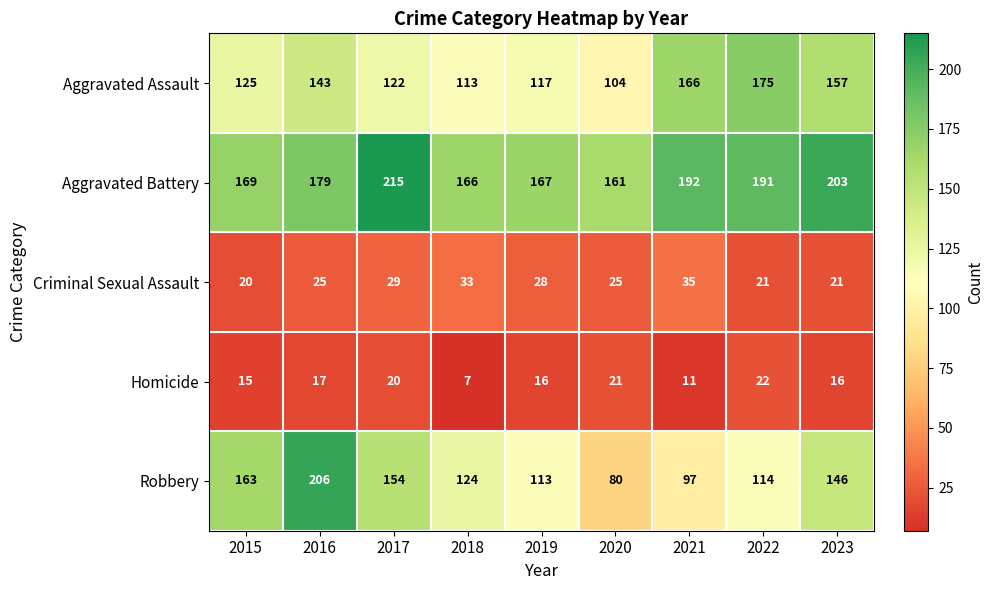

At which category does the chart reach its peak across all series?

2017